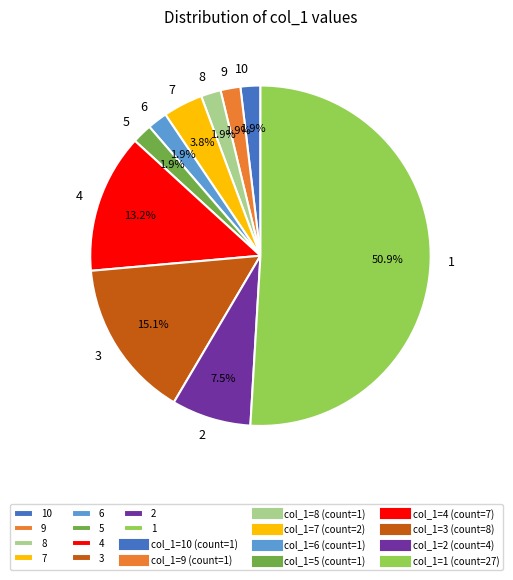

Is 7 the majority of the pie?

No